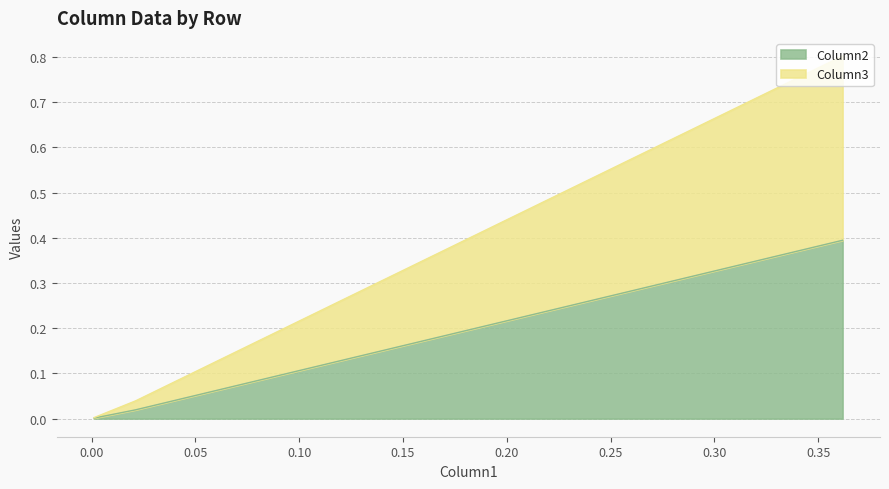

Between 0.3617255391113426 and 0.021183992485590462, which series saw the biggest shift?

Column3